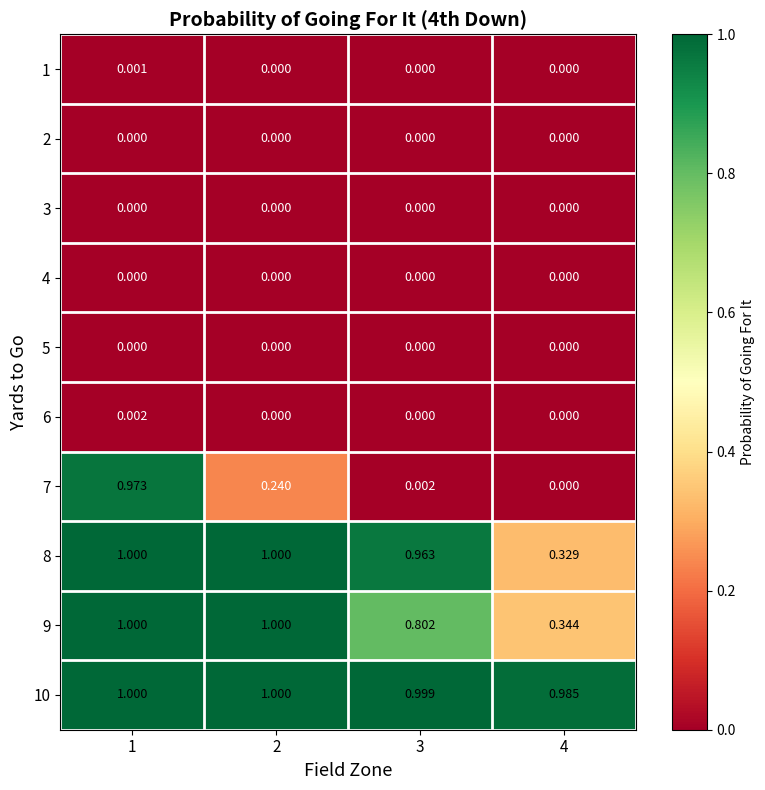

Is the value of 6 at 3 greater than the value of 8 at 1?

No